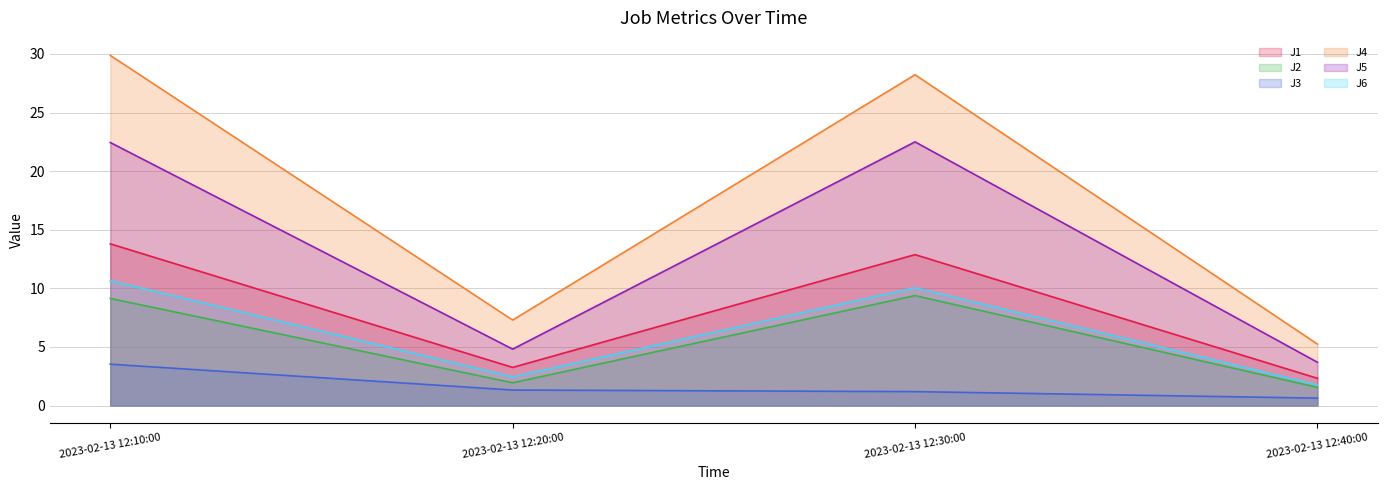

Is the value of J4 at 2023-02-13 12:20:00 greater than the value of J5 at 2023-02-13 12:20:00?

Yes